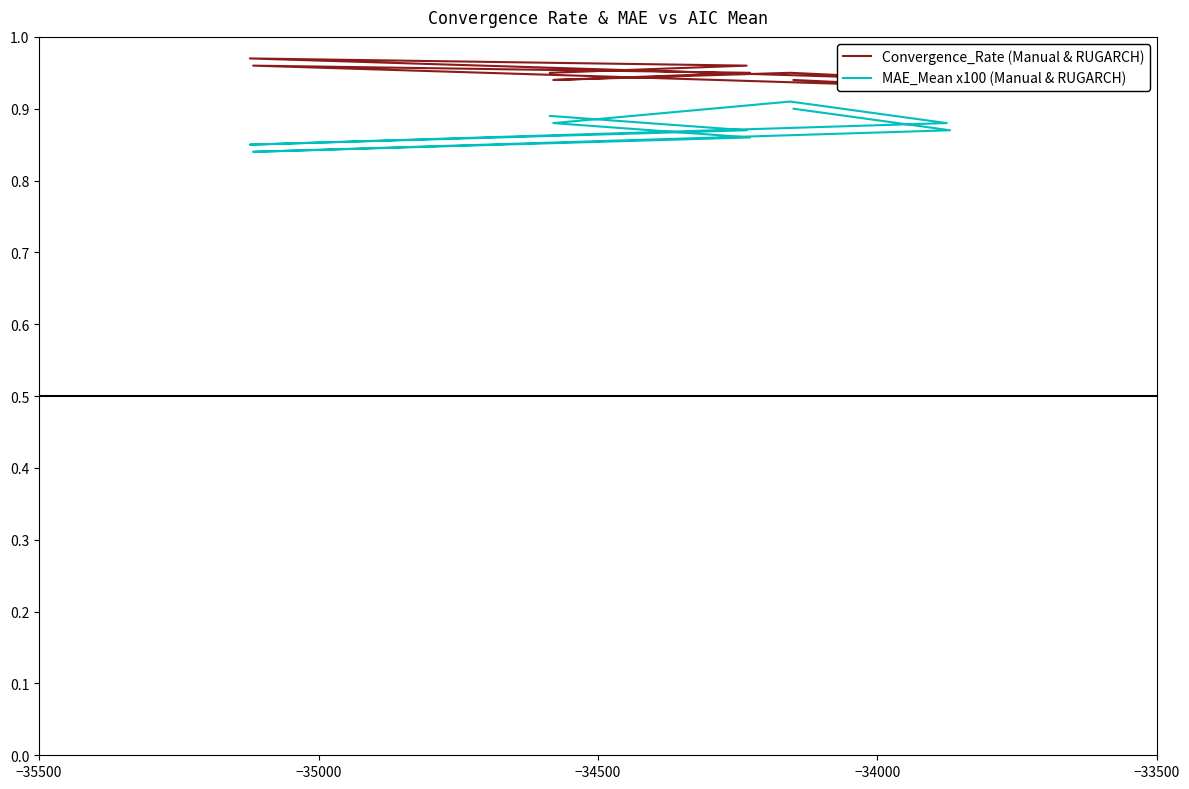

How many interior local valleys does the Convergence_Rate (Manual & RUGARCH) series have?

3